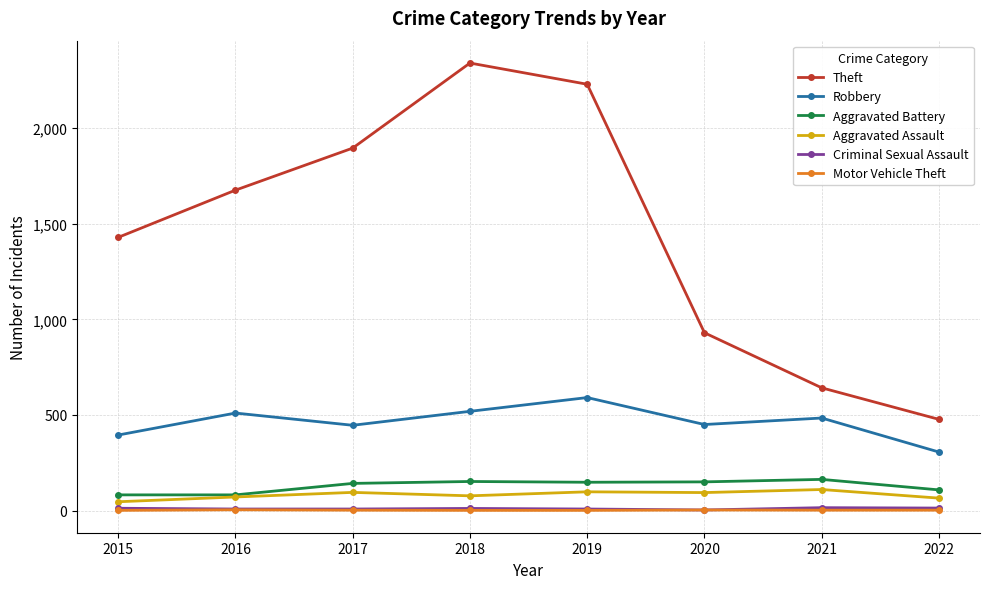

Does the chart display data point markers on the line(s)?

Yes